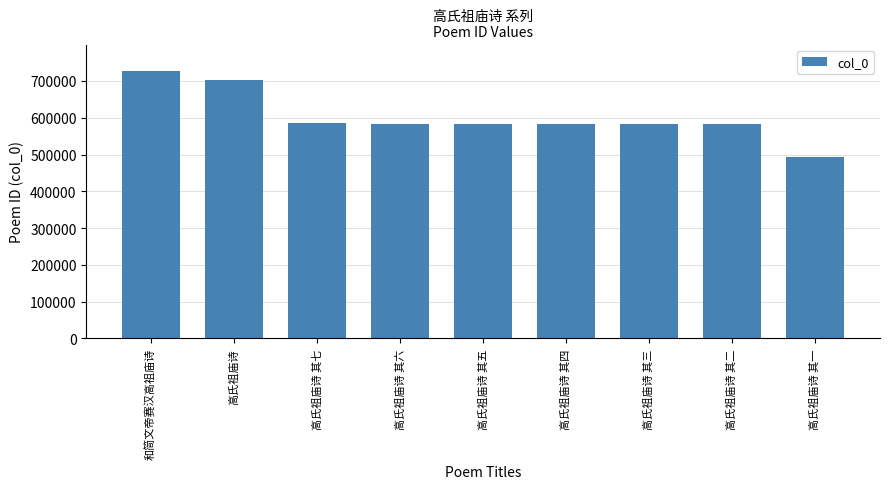

Read the value at 高氏祖庙诗 其一, to the nearest 100.

494000